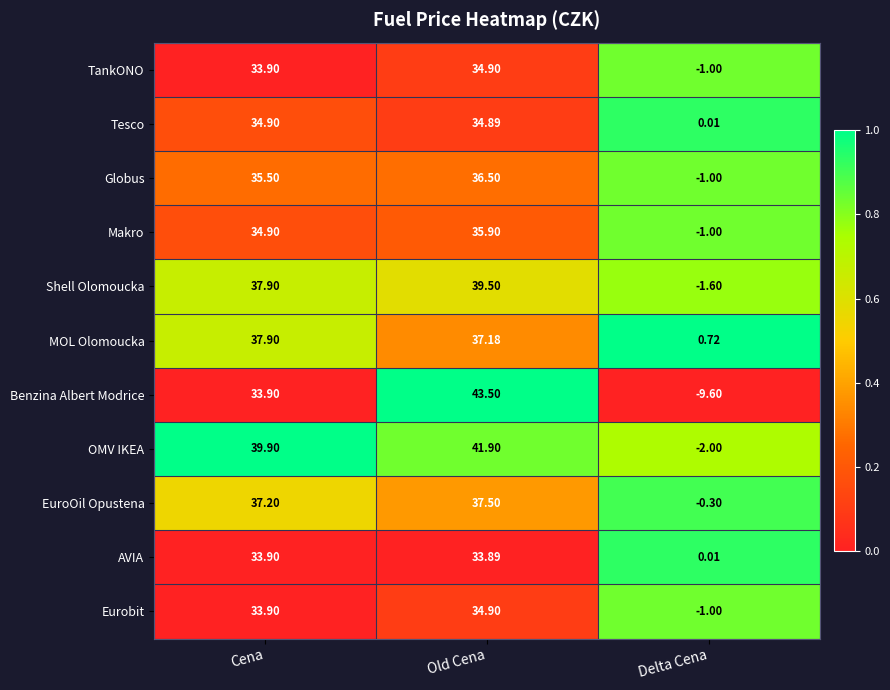

What is the total value across all series at Delta Cena?

-16.8